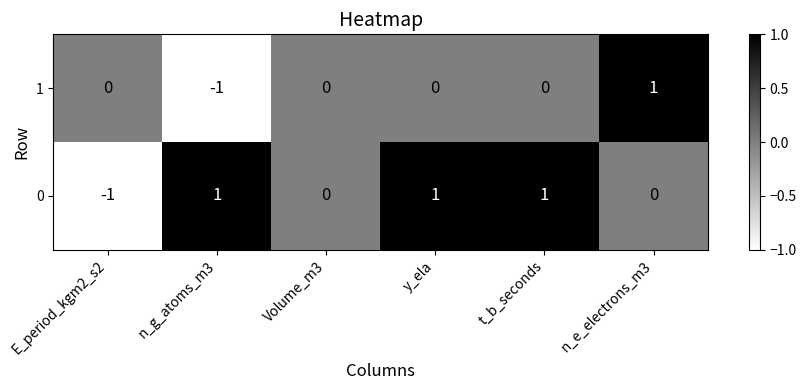

At n_g_atoms_m3, list the series in order from smallest to largest.

1, 0